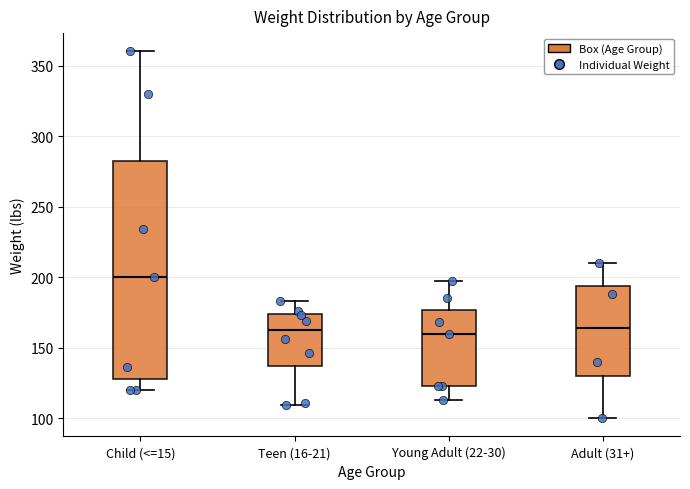

Comparing the boxes themselves (not the whiskers), which one is the tallest?

Child (<=15)